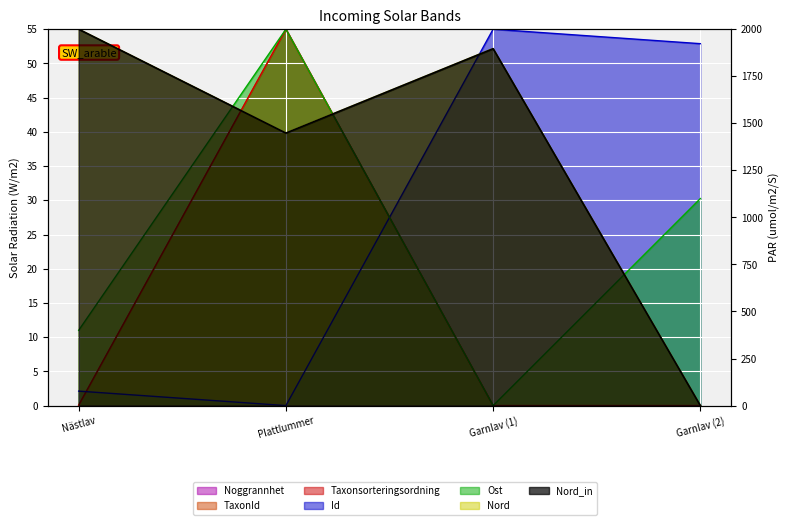

True or false: Nord and TaxonId intersect in this chart.

False